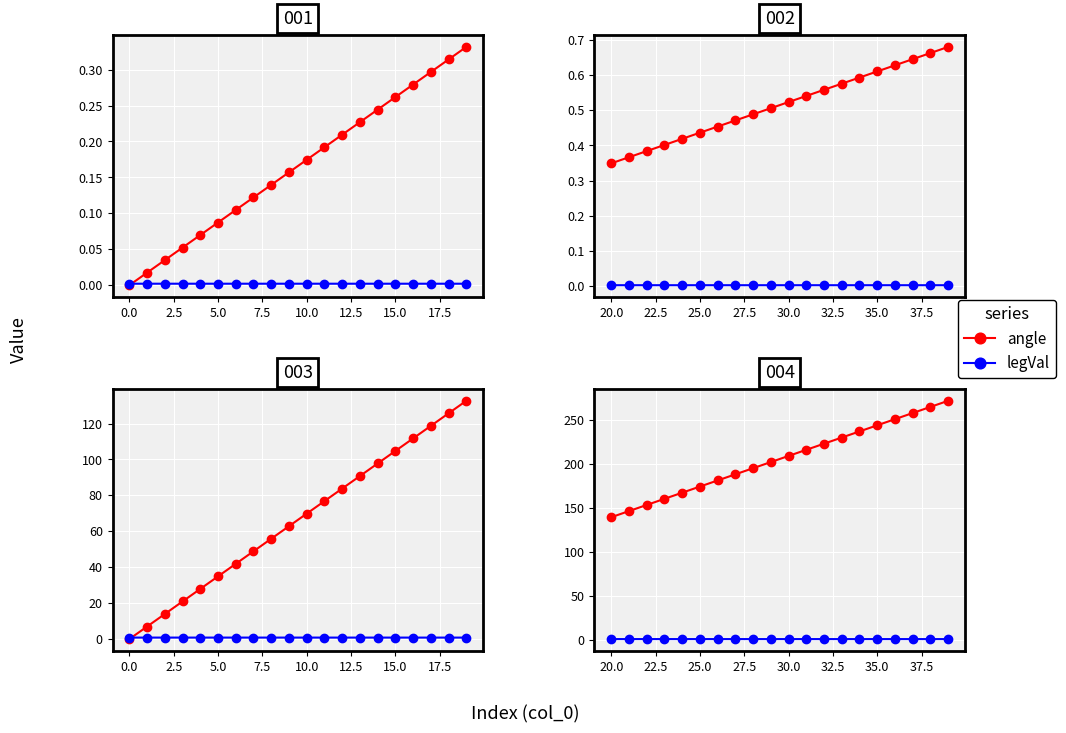

Is the value of angle at 7.5 greater than the value of legVal at 13?

Yes